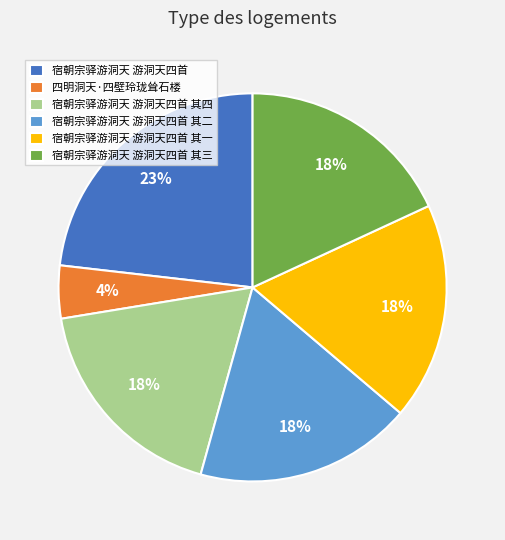

What percentage is the 宿朝宗驿游洞天 游洞天四首 其四 slice, to the nearest percent?

18%